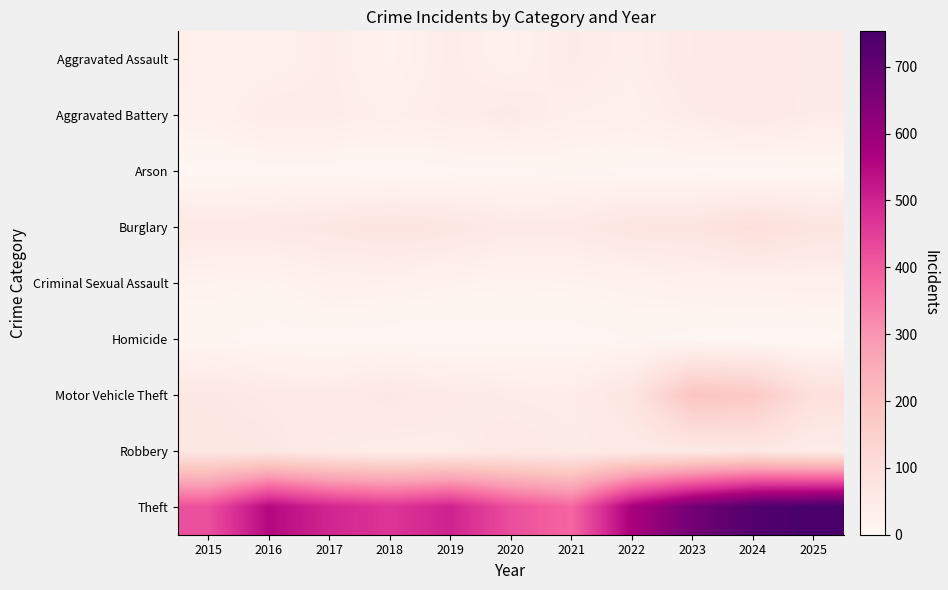

At how many categories does at least one series exceed 499?

6